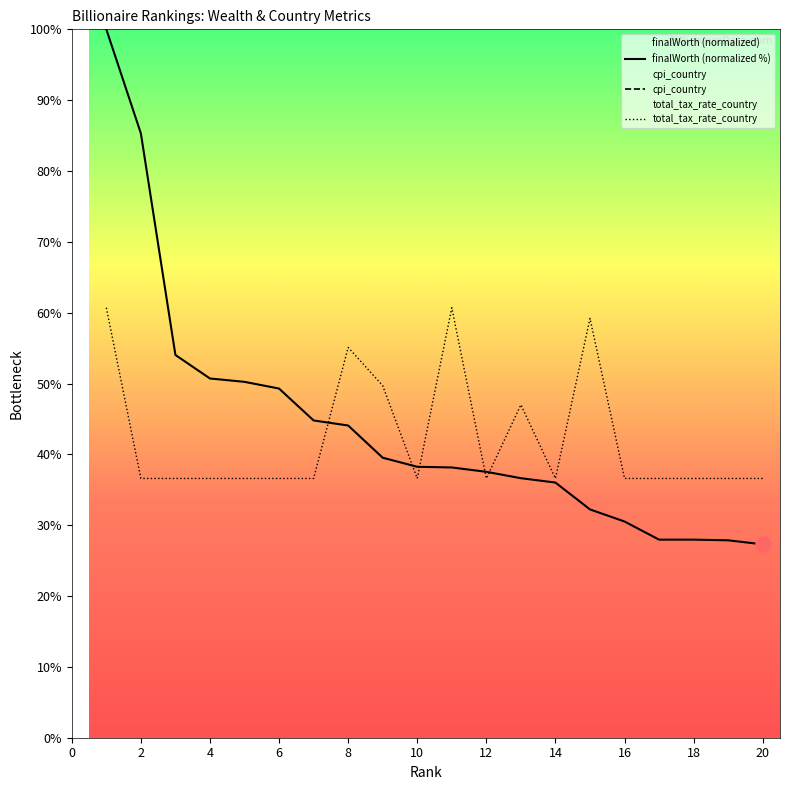

What is the maximum value for finalWorth (normalized %)?

100.0